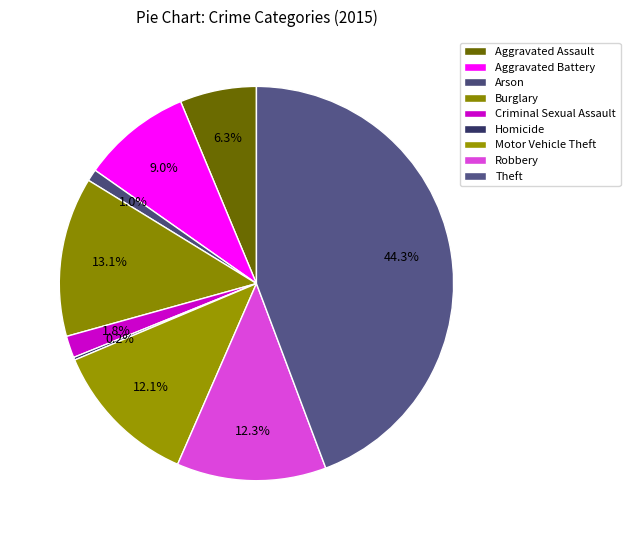

Is there a majority slice in this chart?

No